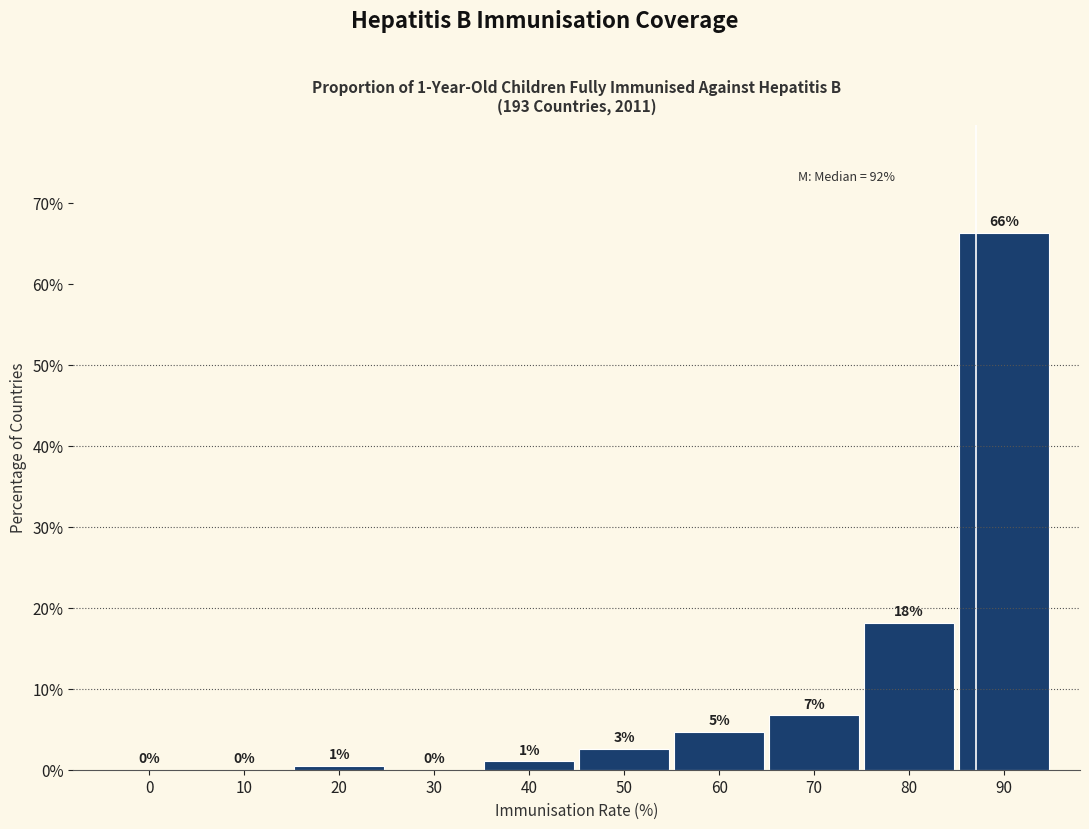

Which category has the highest value across all series?

90